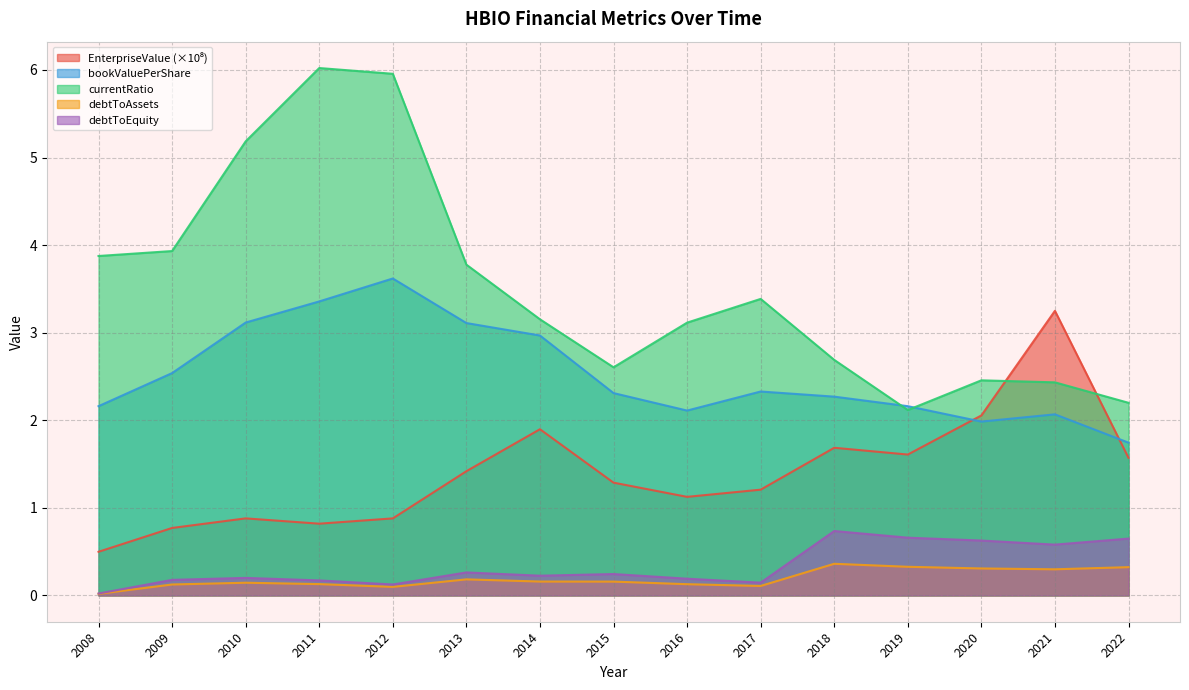

The debtToEquity series shows 0.3 at 2011. True or false?

False